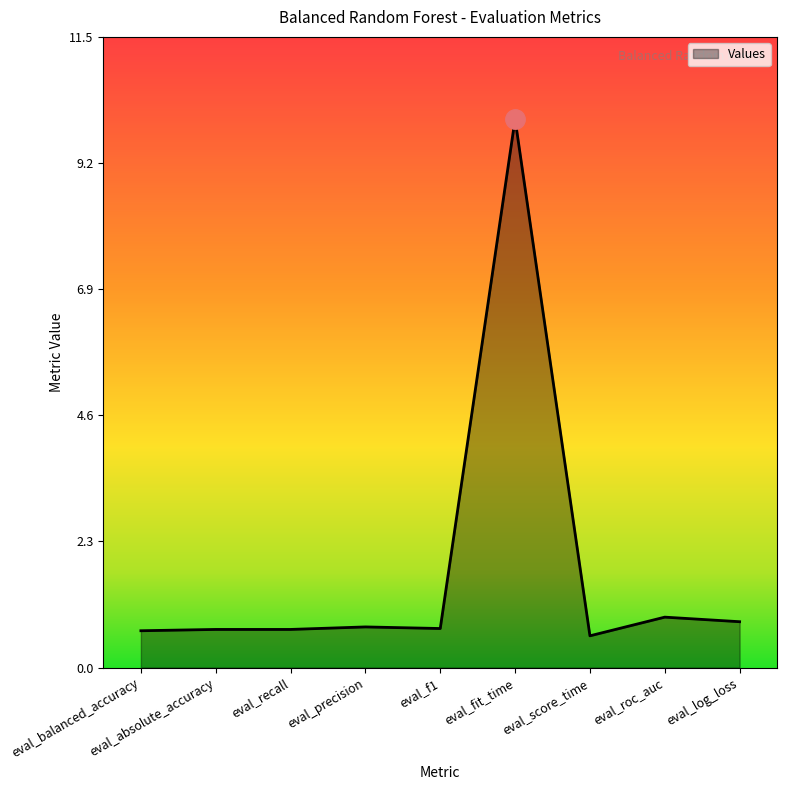

What is the difference between the maximum and minimum values?

9.4